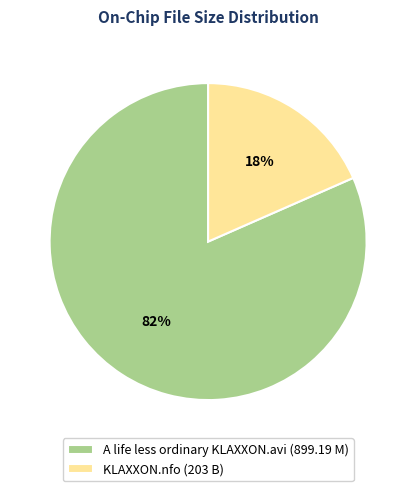

Rank the categories by value from highest to lowest.

A life less ordinary KLAXXON.avi (899.19 M), KLAXXON.nfo (203 B)